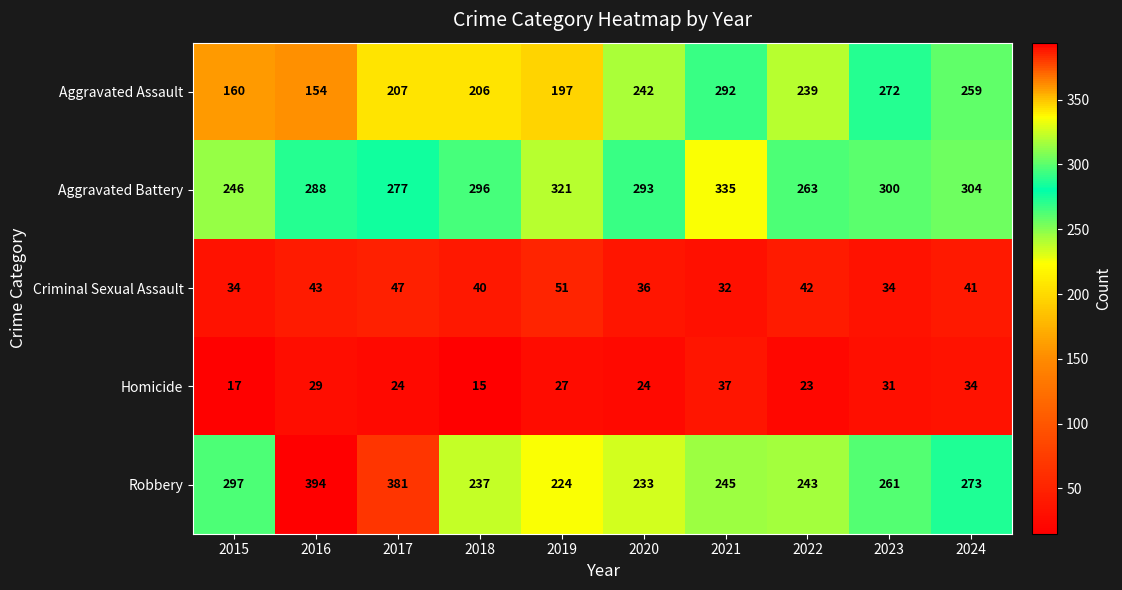

At which category is the sum across all series the highest?

2021